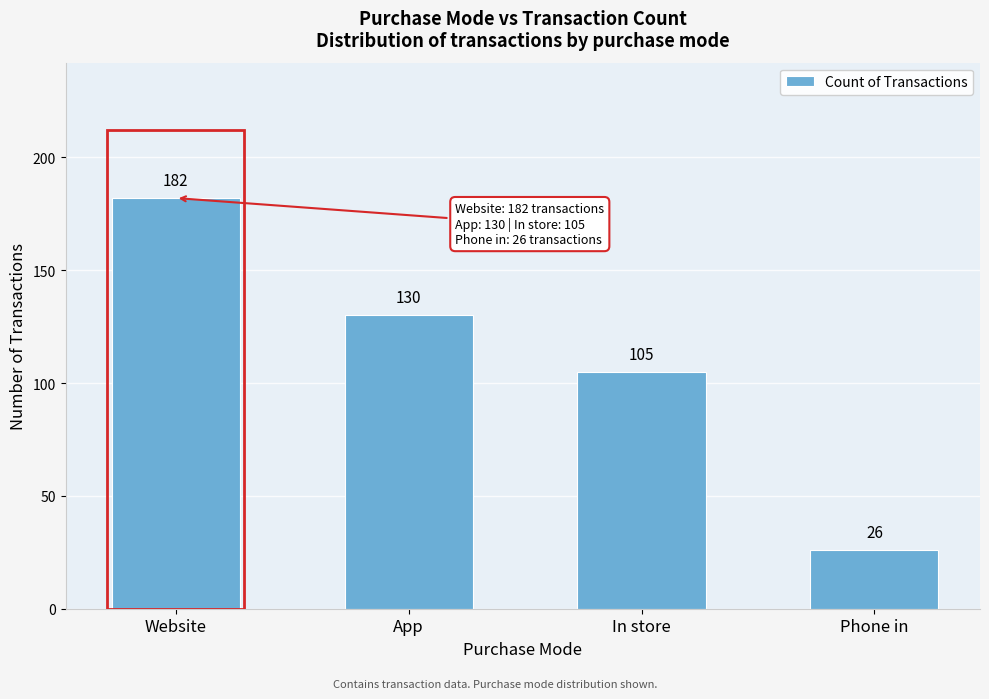

Reading left to right, list all the values displayed in this chart.

Website=182	App=130	In store=105	Phone in=26